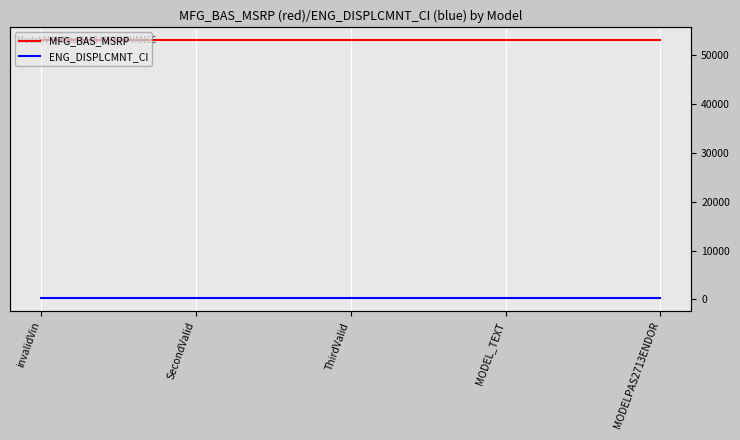

Does the chart display data point markers on the line(s)?

No